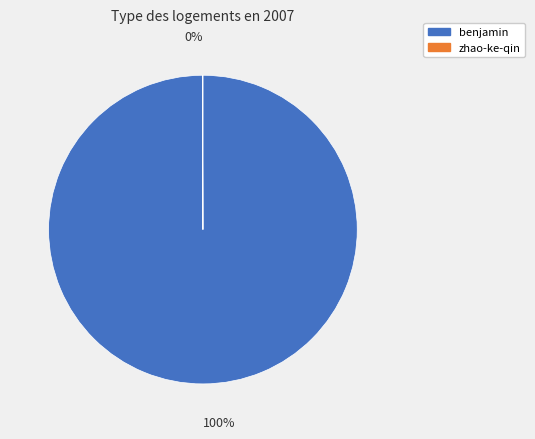

Does benjamin represent more than half of the total?

Yes